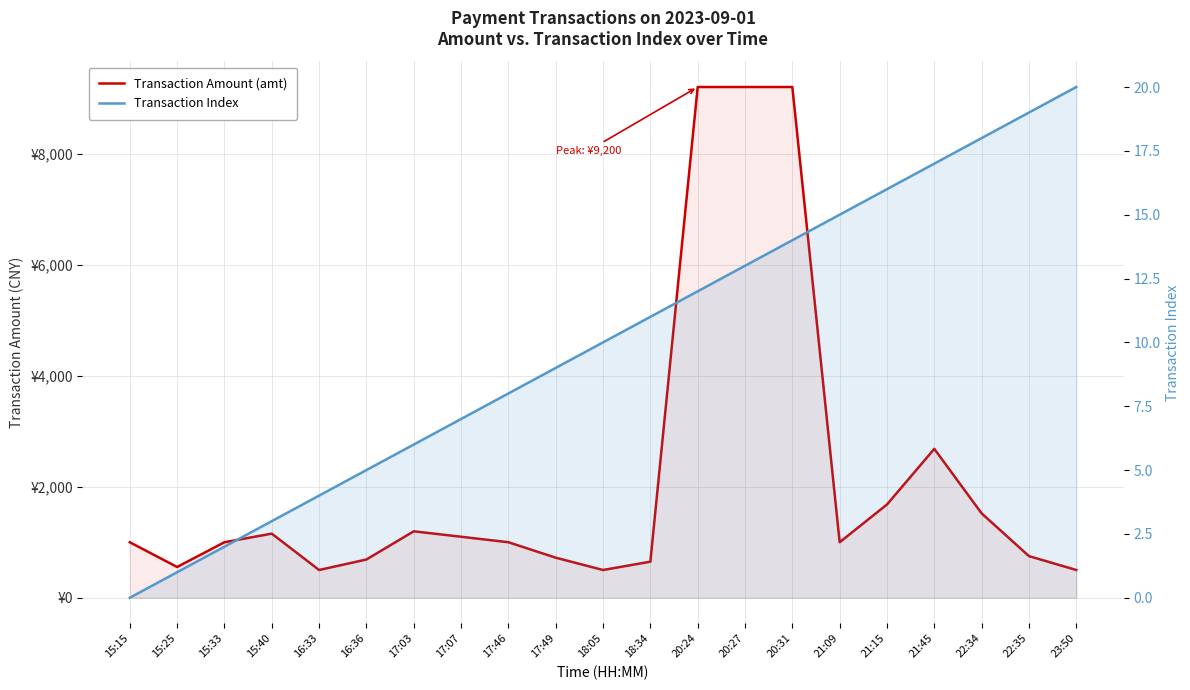

True or false: Transaction Index and Transaction Amount (amt) intersect in this chart.

False